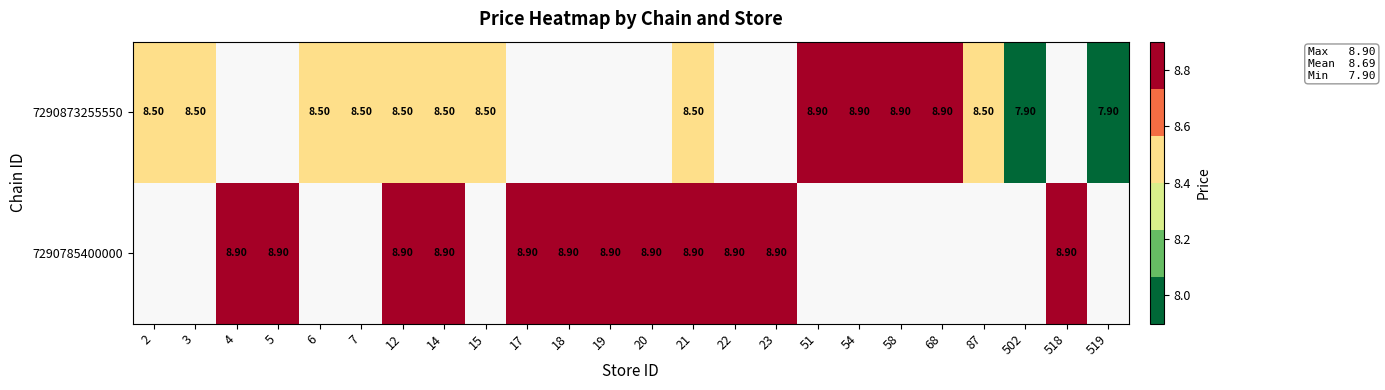

What is the sum of the 7290873255550 values at 21 and 519?

16.4